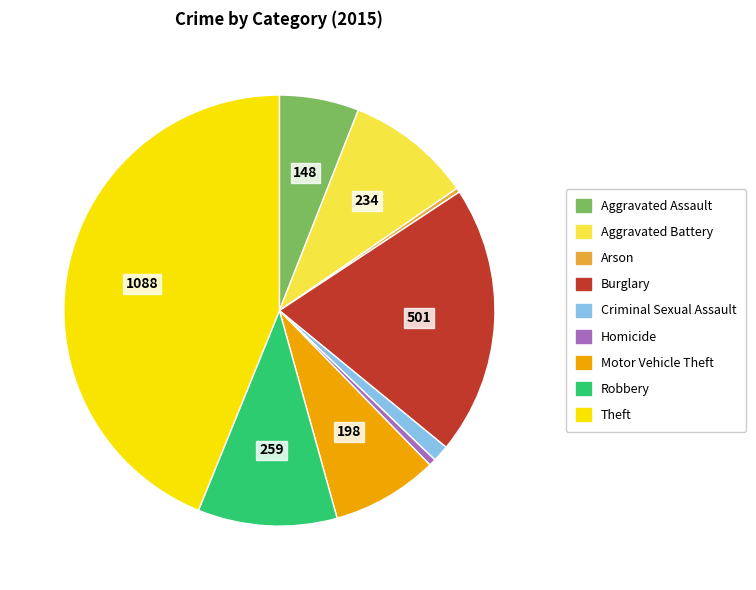

True or false: Burglary accounts for 20% of the total.

True